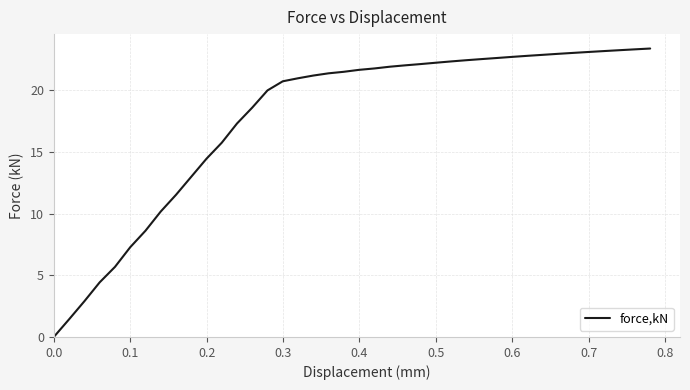

What is the greatest value displayed?

23.4